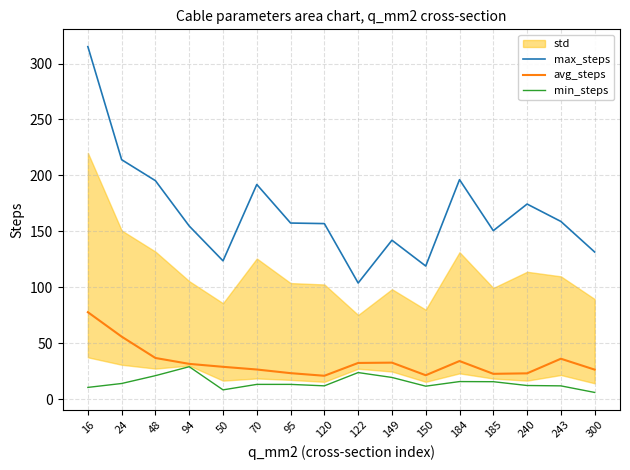

Which label corresponds to the smallest value in the chart?

300